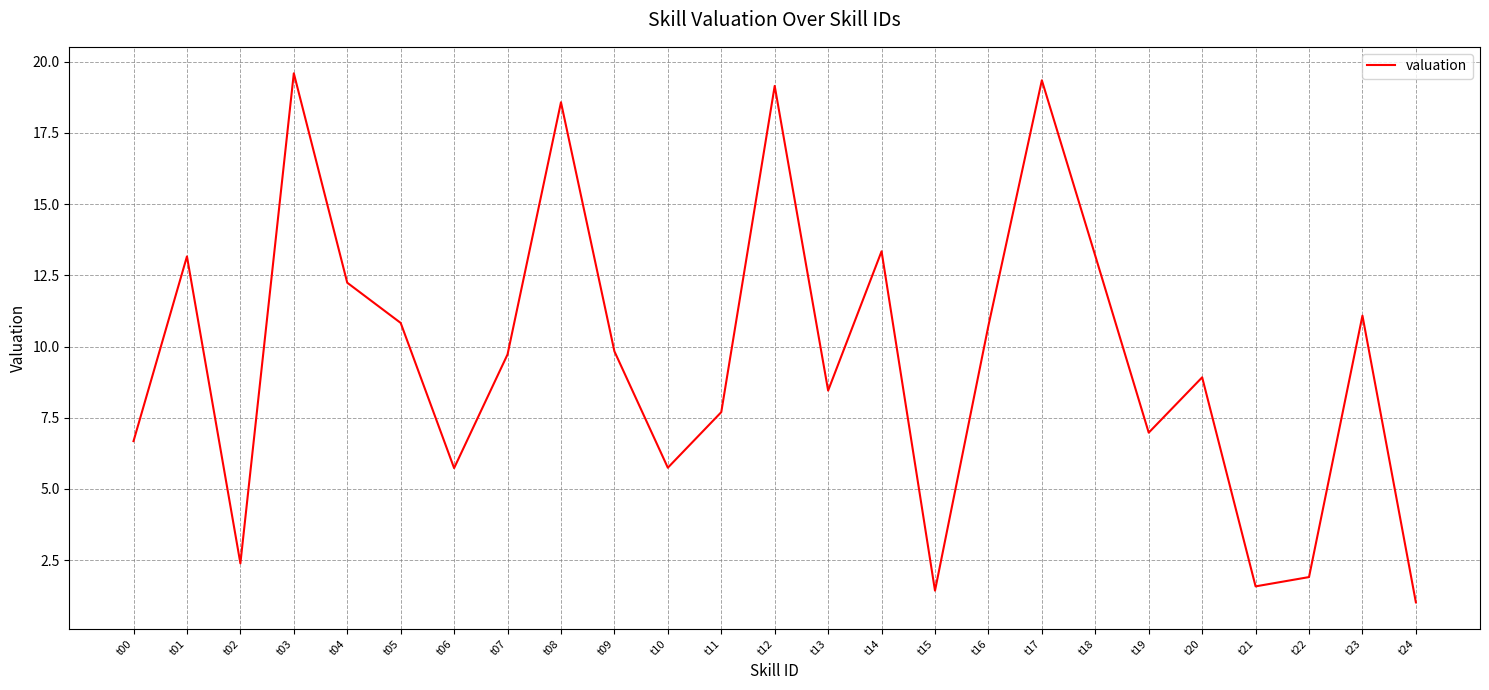

What is the greatest value displayed?

19.6